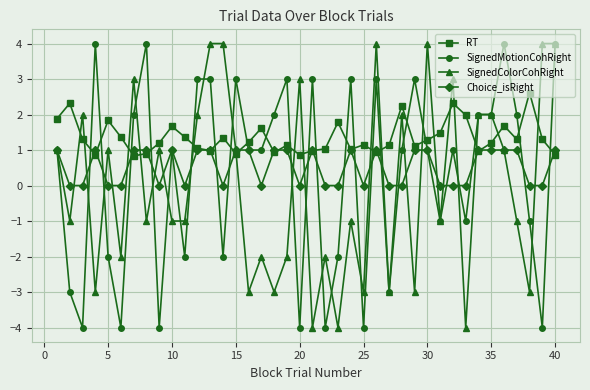

What is the average value of the SignedMotionCohRight series?

0.3